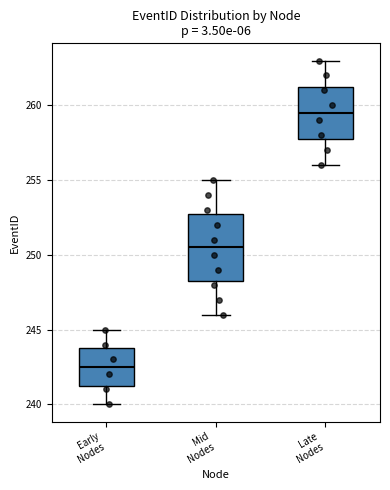

Comparing the boxes themselves (not the whiskers), which one is the tallest?

Mid Nodes